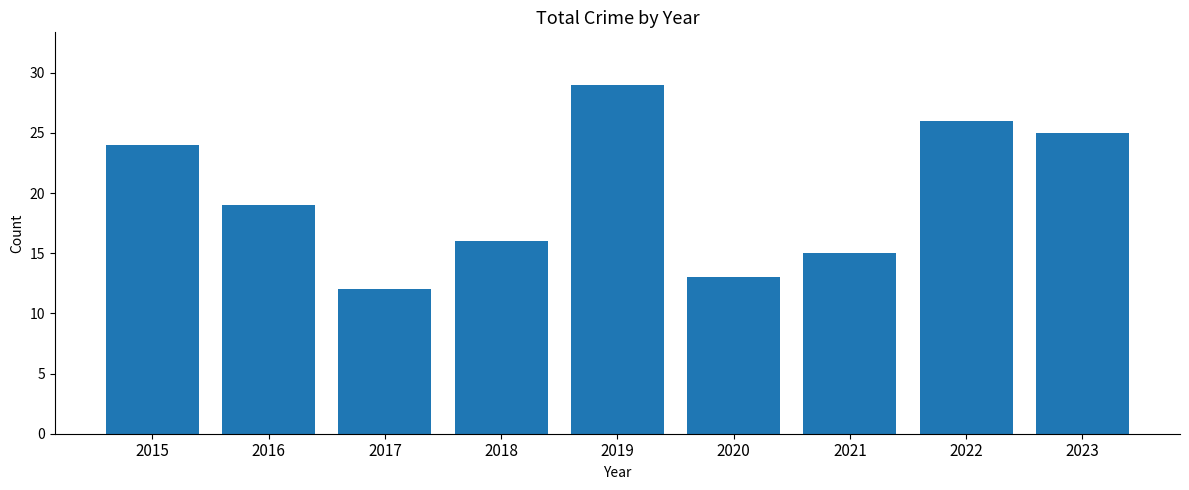

What is the average value?

20